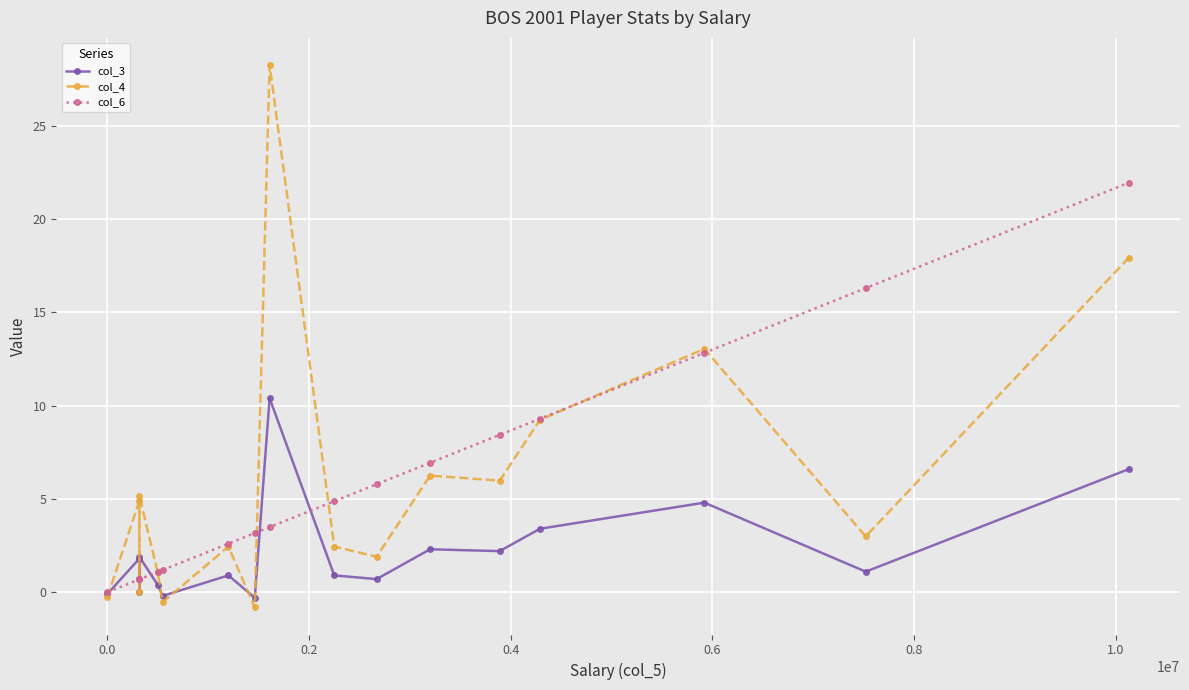

At how many categories does at least one series exceed 1?

15